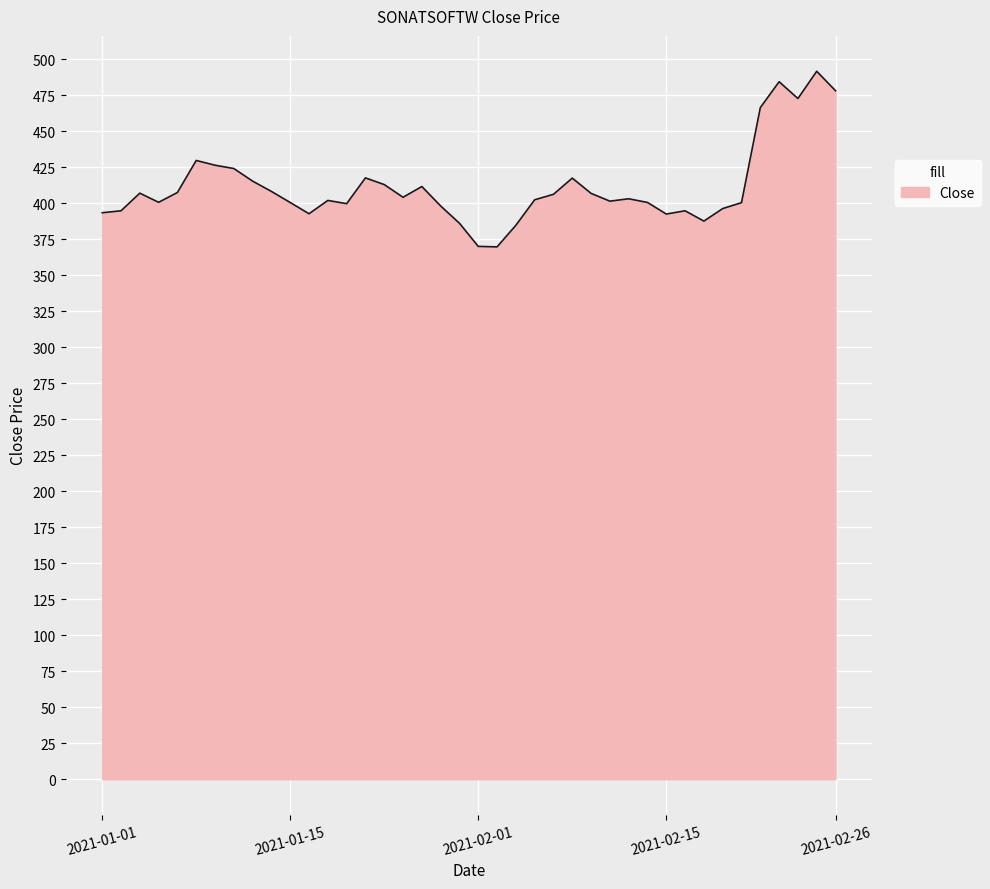

Does the chart have visible grid lines?

Yes